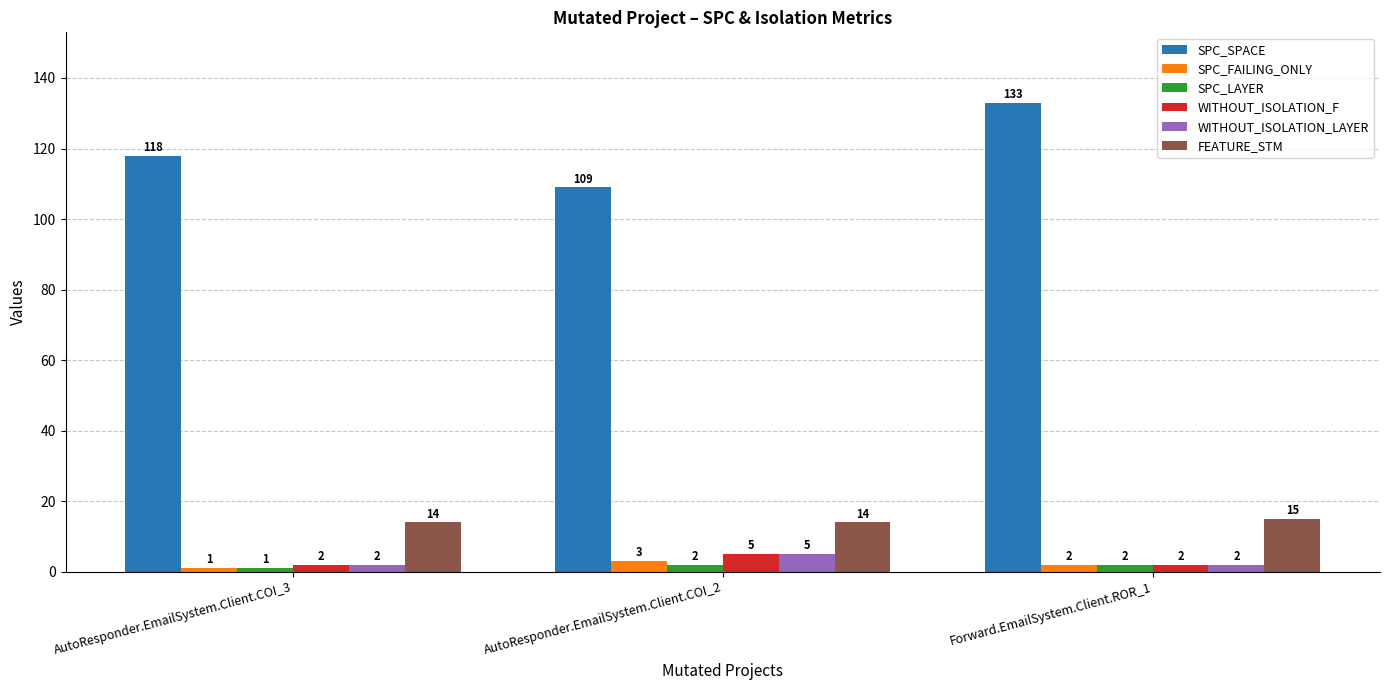

What is the total value across all series at Forward.EmailSystem.Client.ROR_1?

156